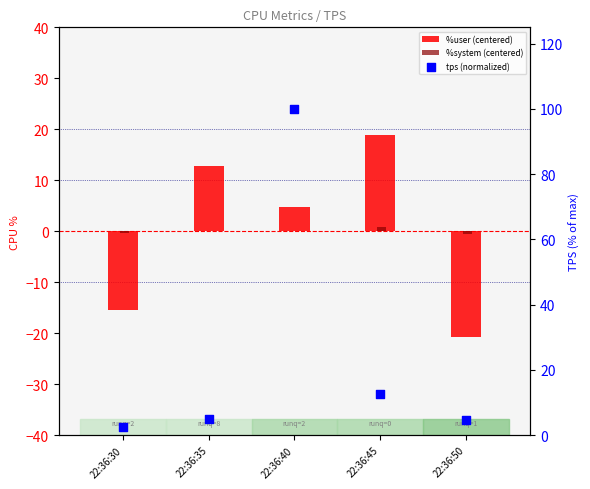

What is the total value across all series at 22:36:30?

-13.2